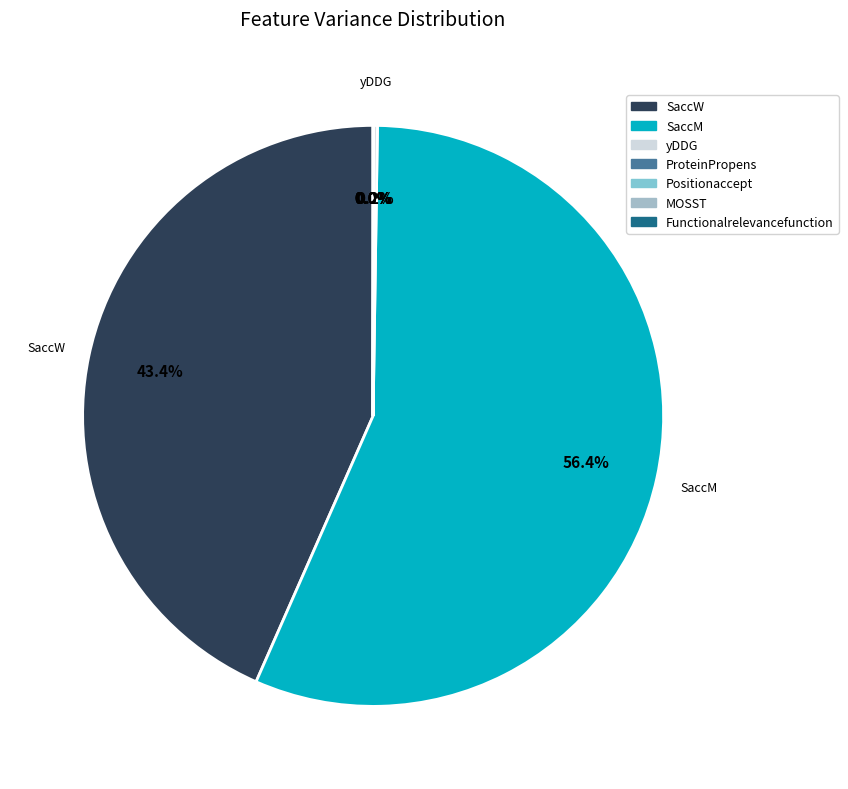

Which has a higher value, yDDG or SaccM?

SaccM